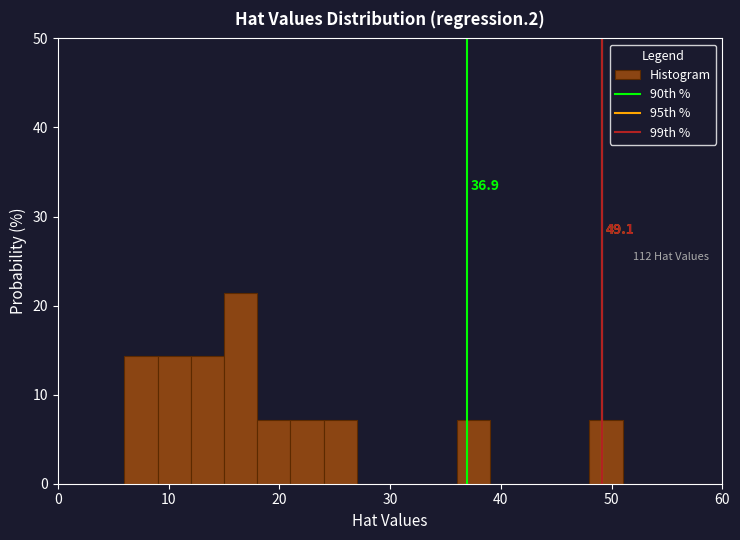

Around what value on the x-axis is the tallest bar? Give the approximate position of its centre, as read against the axis.

17